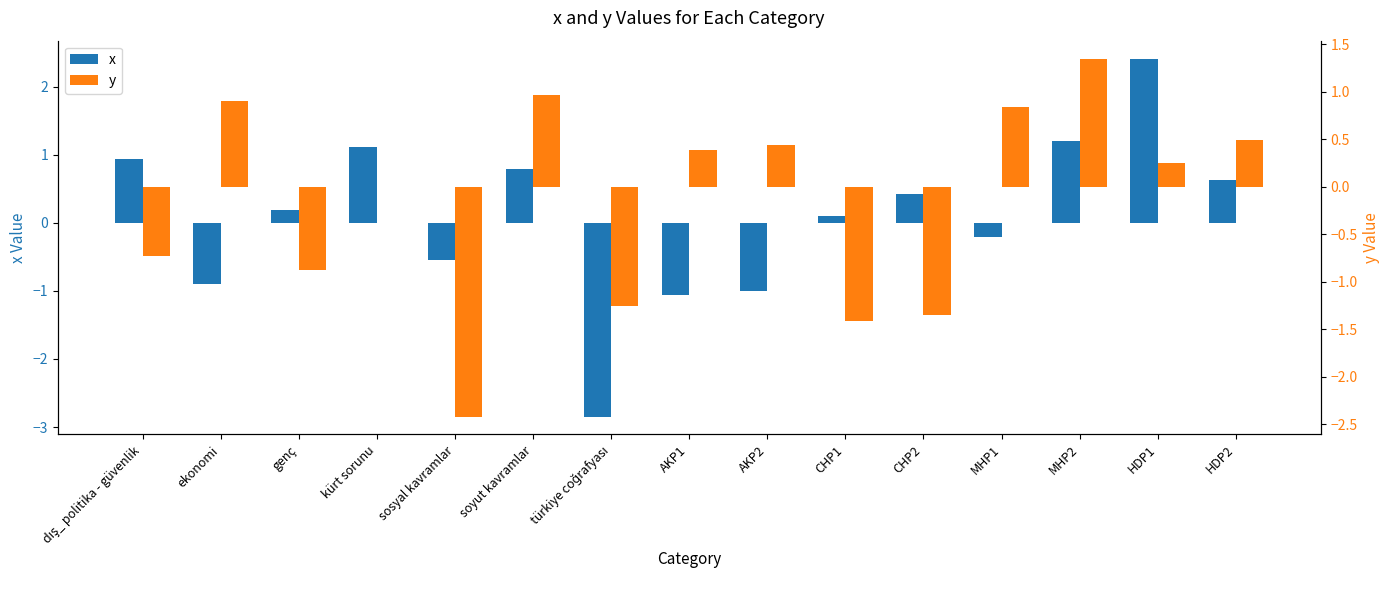

What is the minimum value shown in the chart?

-2.8